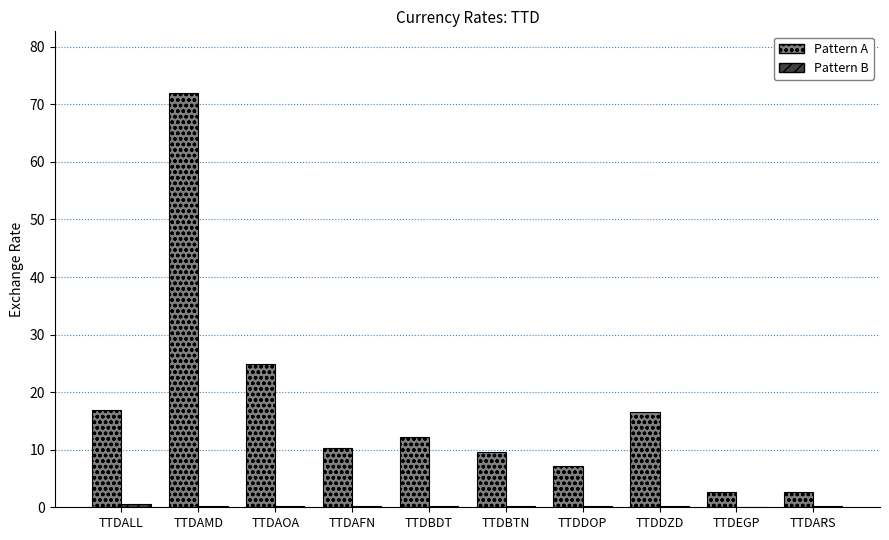

Between TTDAMD and TTDARS, which series saw the biggest shift?

Pattern A